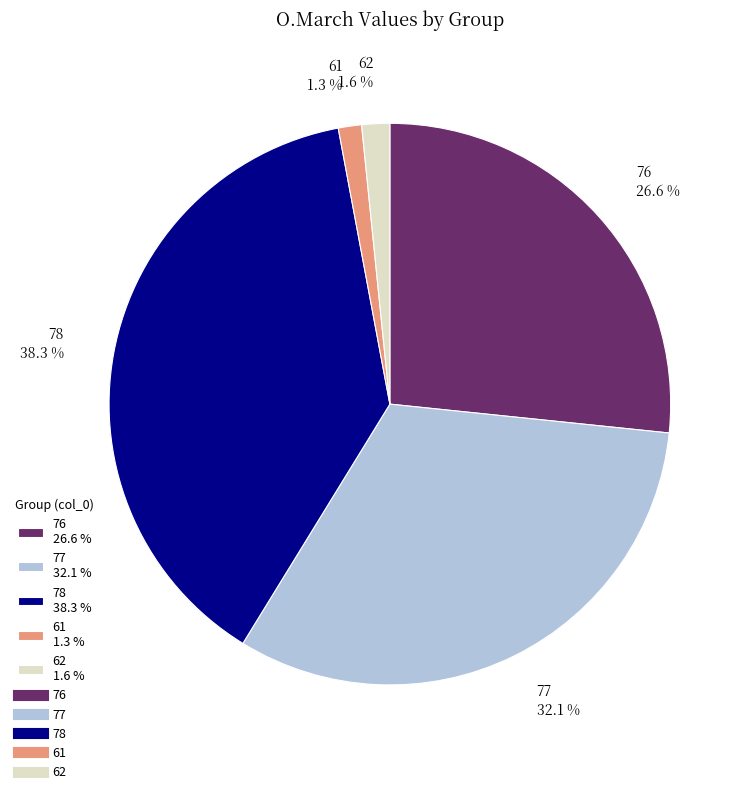

Count the number of slices in the pie.

5